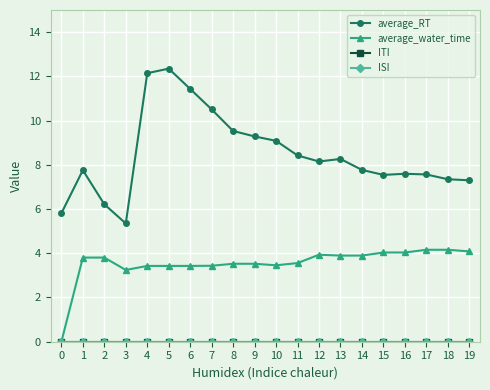

The value of average_RT at 0 is 1.9. True or false?

False